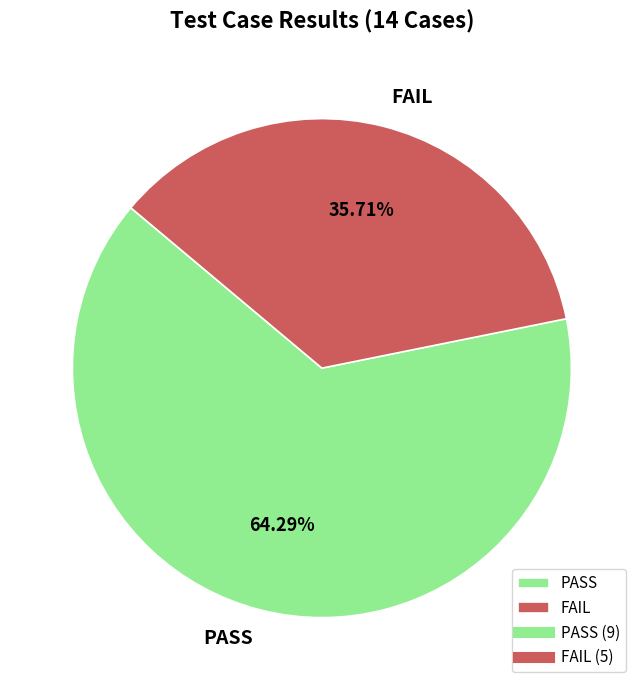

Is it true that FAIL is 47% of the pie?

False